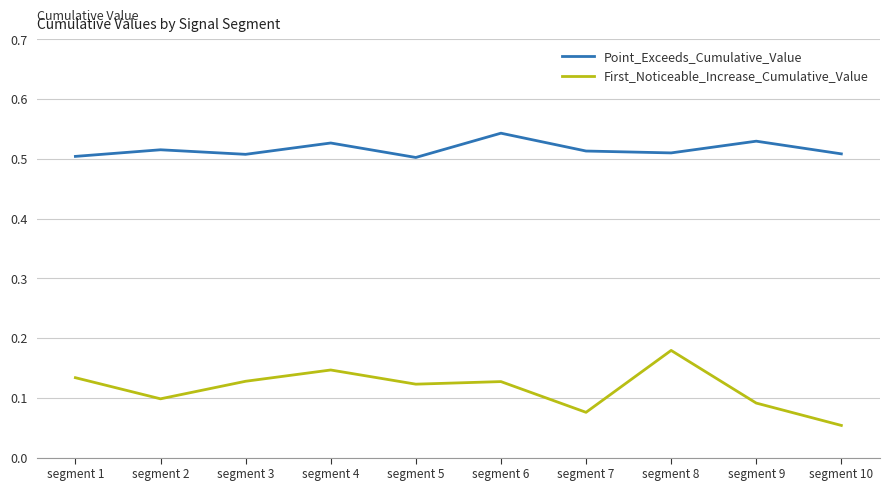

Which series has the largest total across all categories?

Point_Exceeds_Cumulative_Value